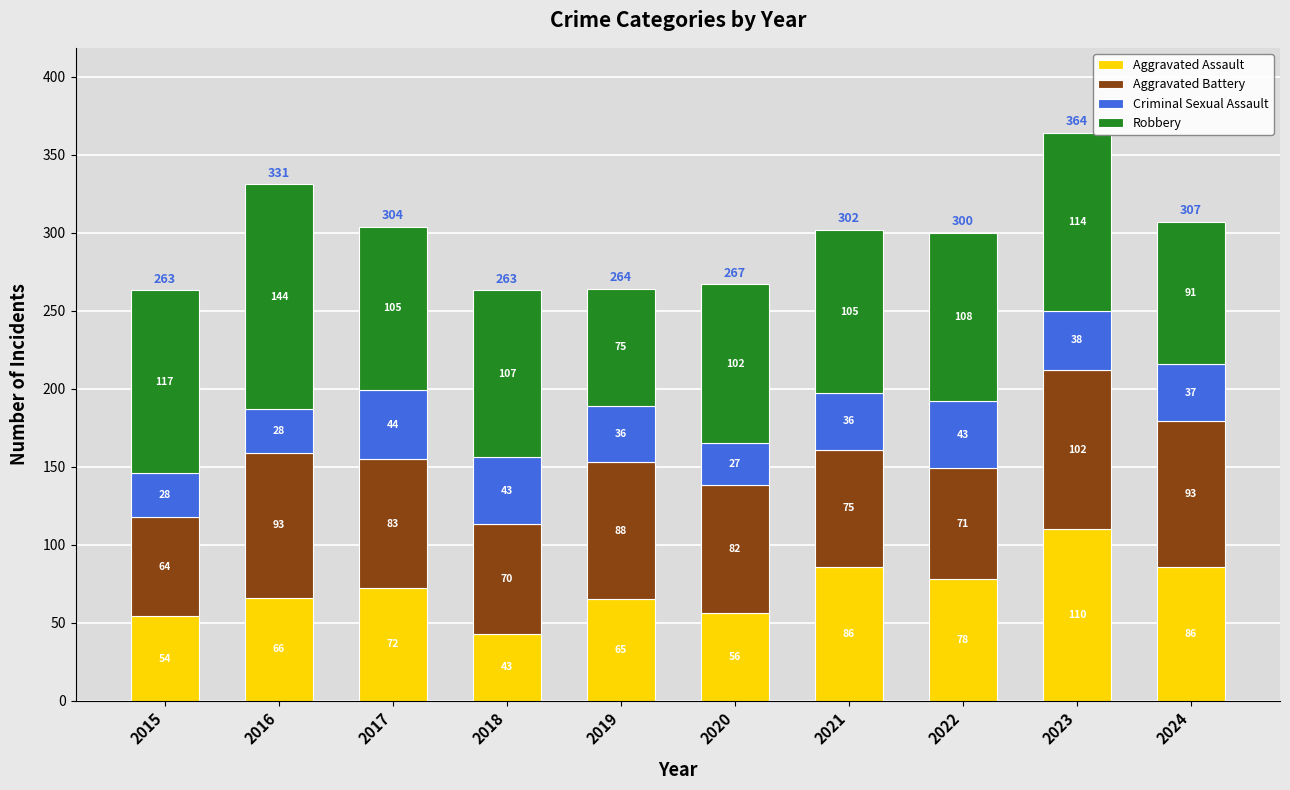

What is the total value across all series at 2018?

263